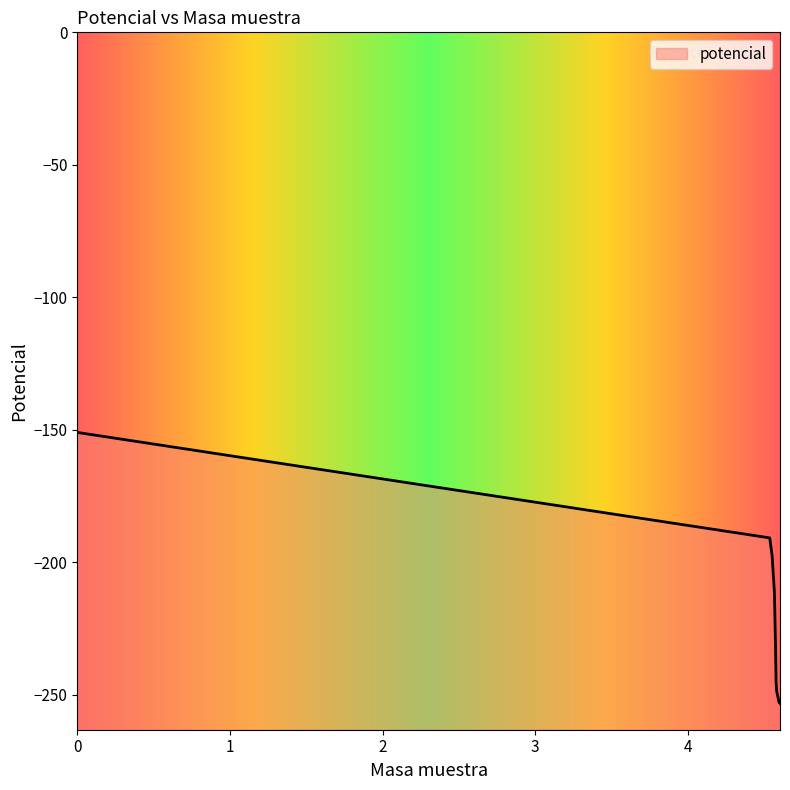

How many values exceed -230?

4